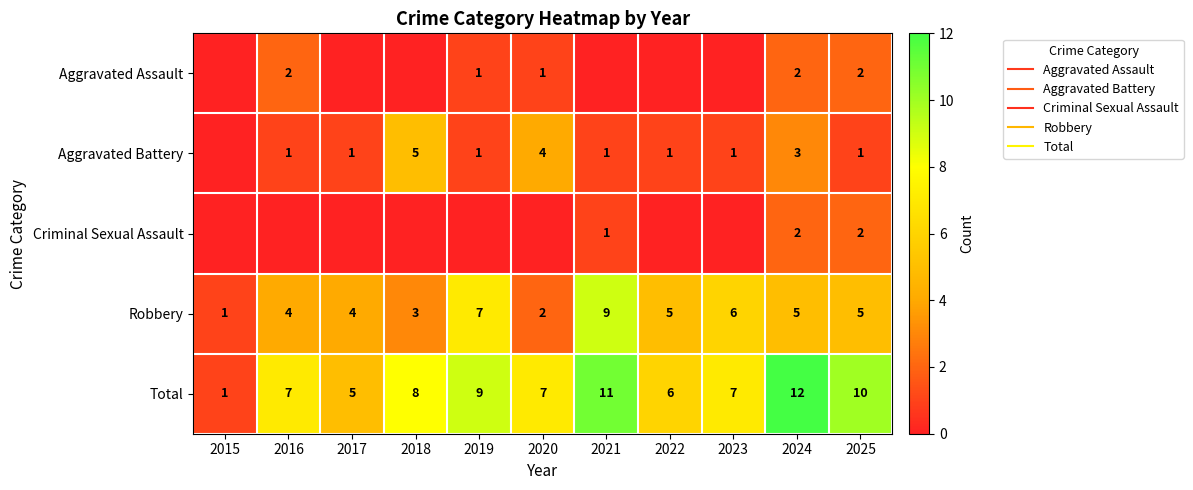

True or false: Robbery has a value of 4 at 2017.

True